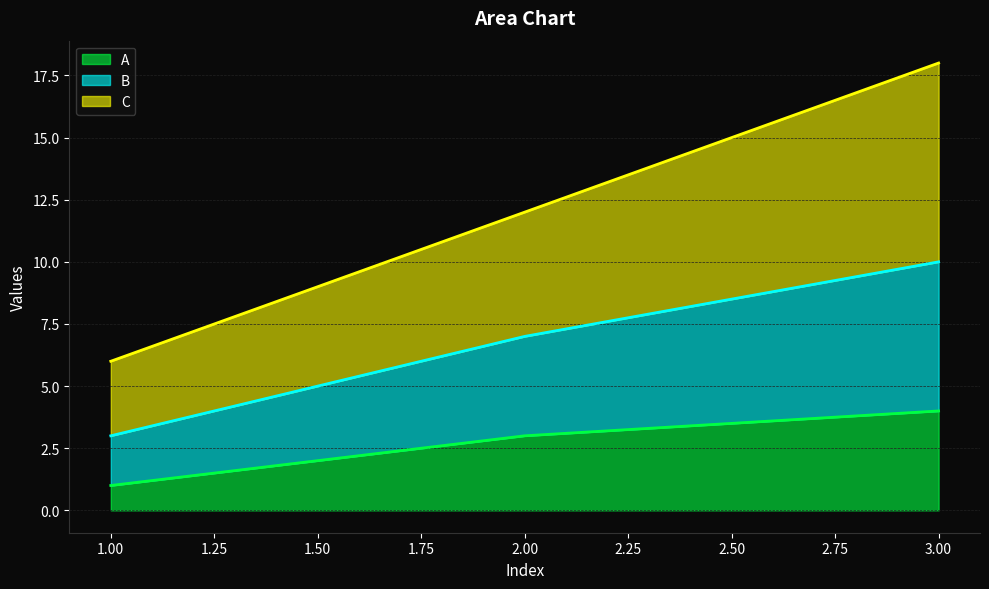

How many lines are shown in the chart?

3